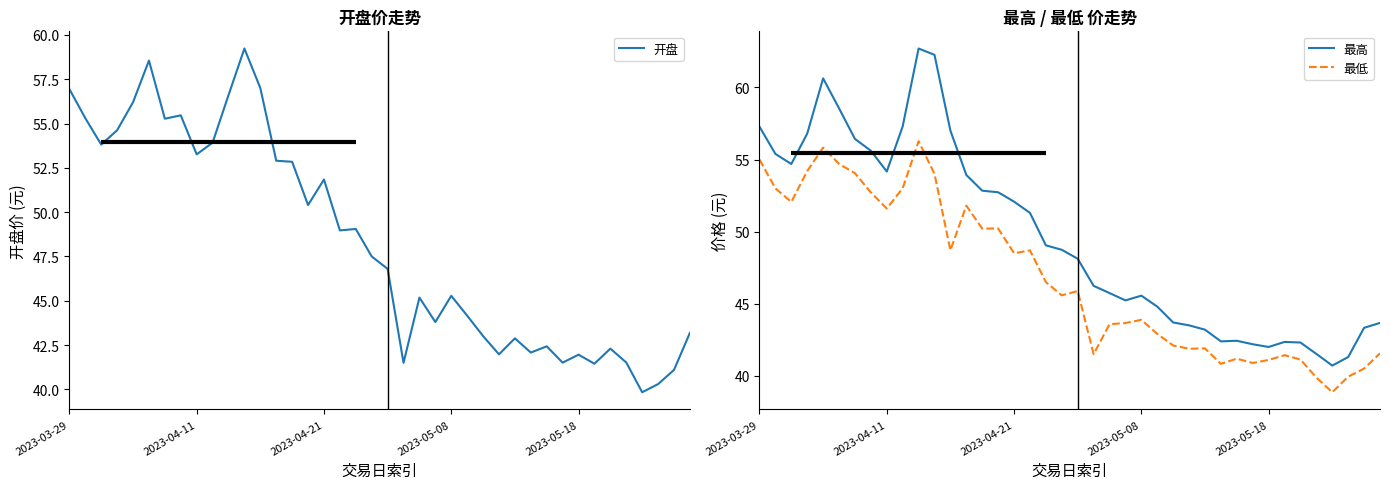

How many data points in 最高 are above 48?

21